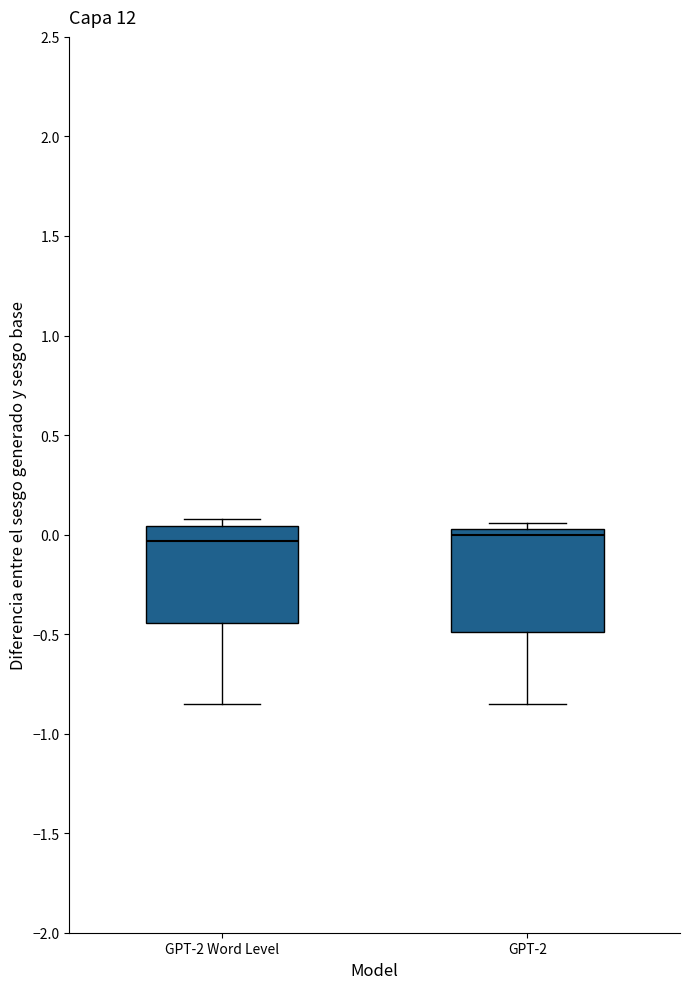

Where is the lower edge of the box for GPT-2 on the y-axis? The values are not printed on the chart, so give them approximately, as read against the axis.

-0.50